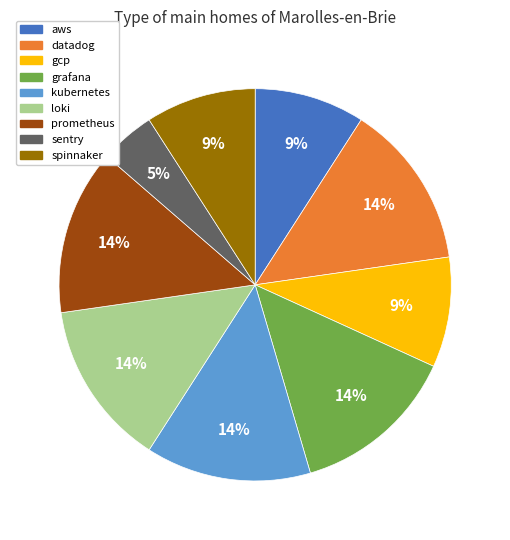

Is spinnaker the majority of the pie?

No